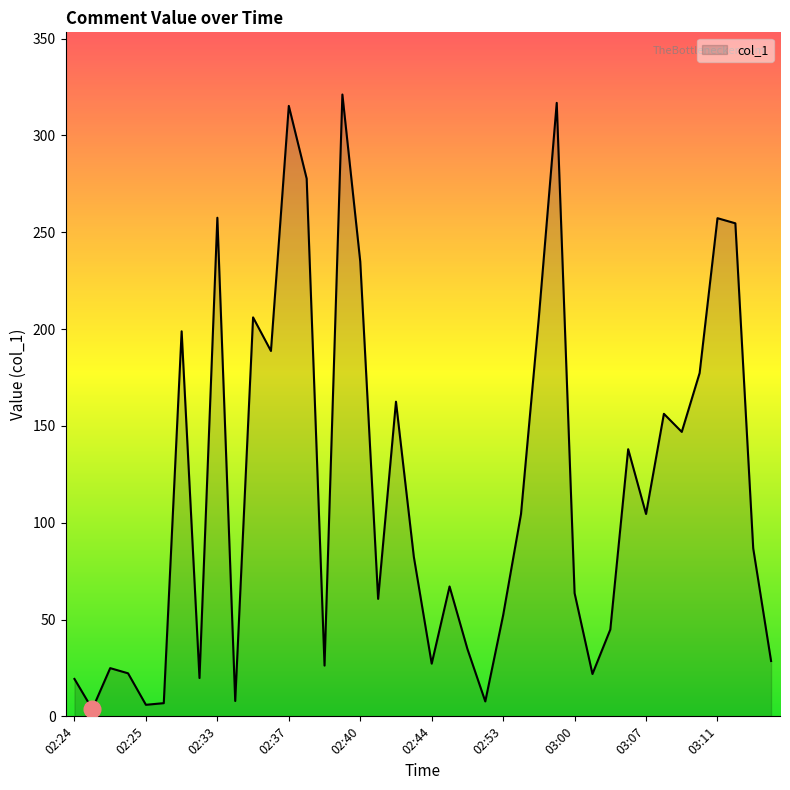

What is the maximum value shown in the chart?

321.1